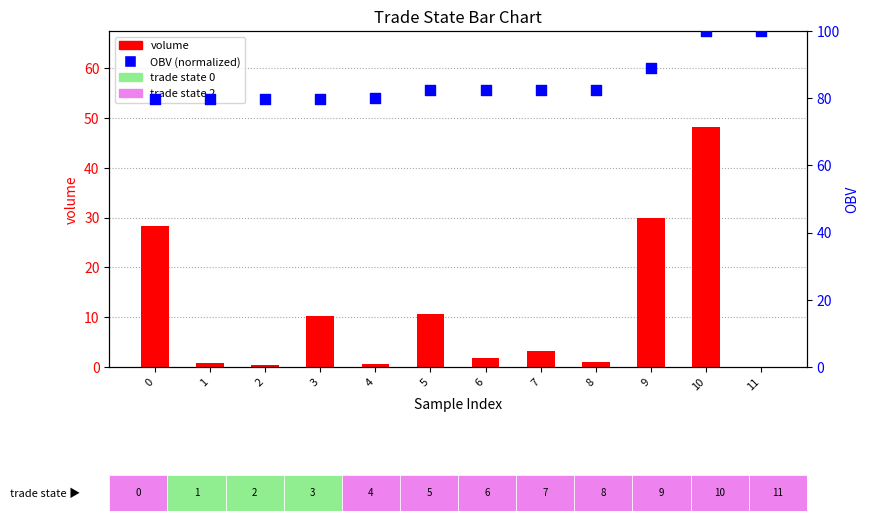

Which series has the largest total across all categories?

OBV